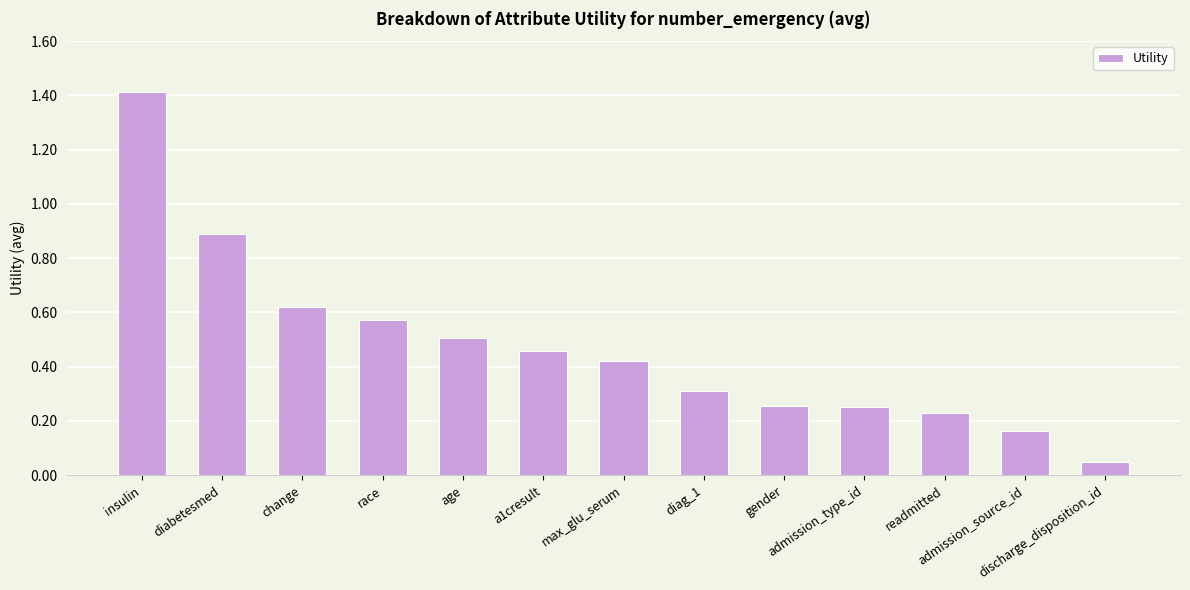

What is the sum of all values?

6.1